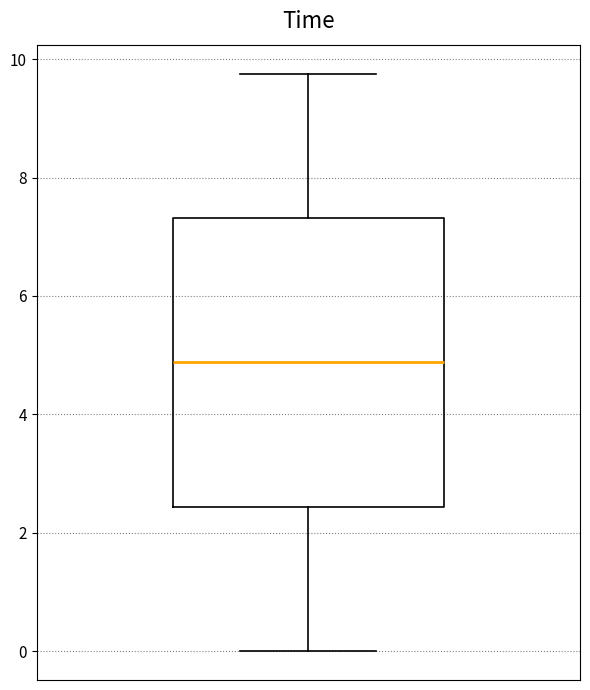

Transcribe this box plot: give where the median line is, the range the box spans, and where the two whiskers end, as read against the y-axis. The values are not printed on the chart, so give them approximately, as read against the axis.

median 4.8, box 2.4 to 7.4, whiskers 0.0 to 9.8